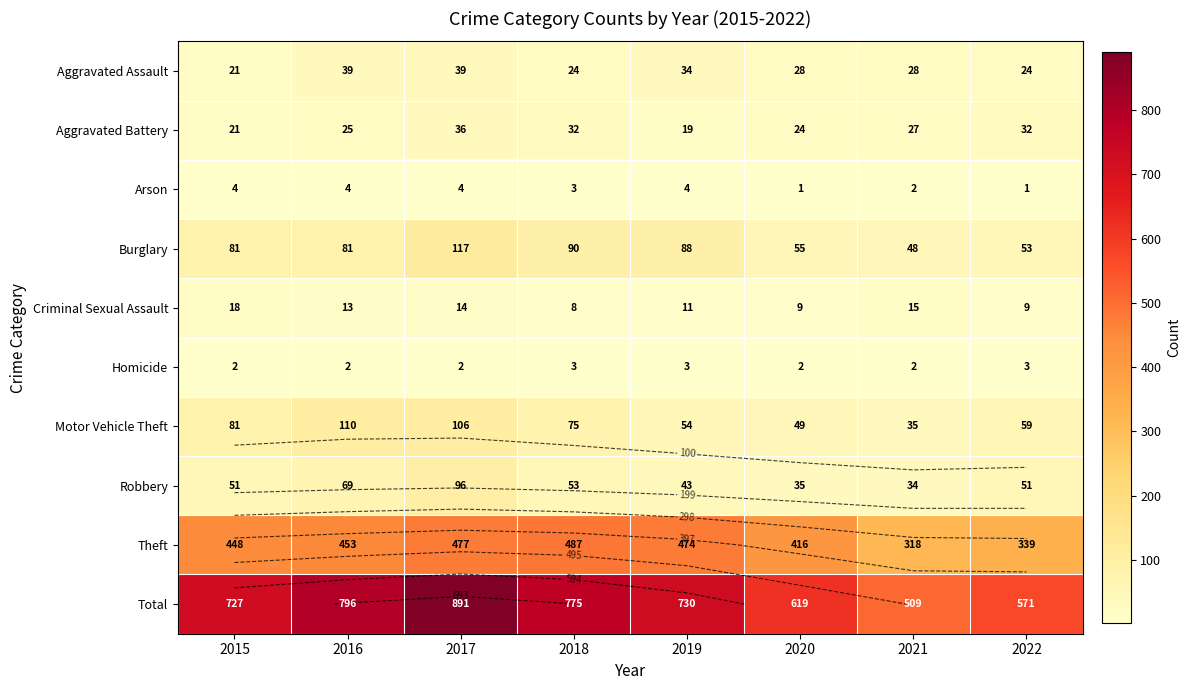

Rank the series at 2017 from highest to lowest value.

Total, Theft, Burglary, Motor Vehicle Theft, Robbery, Aggravated Assault, Aggravated Battery, Criminal Sexual Assault, Arson, Homicide